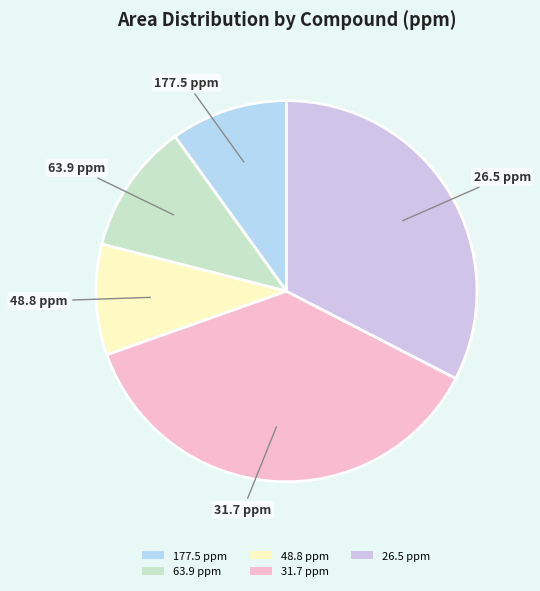

Is it true that 26.5 ppm is 33% of the pie?

True